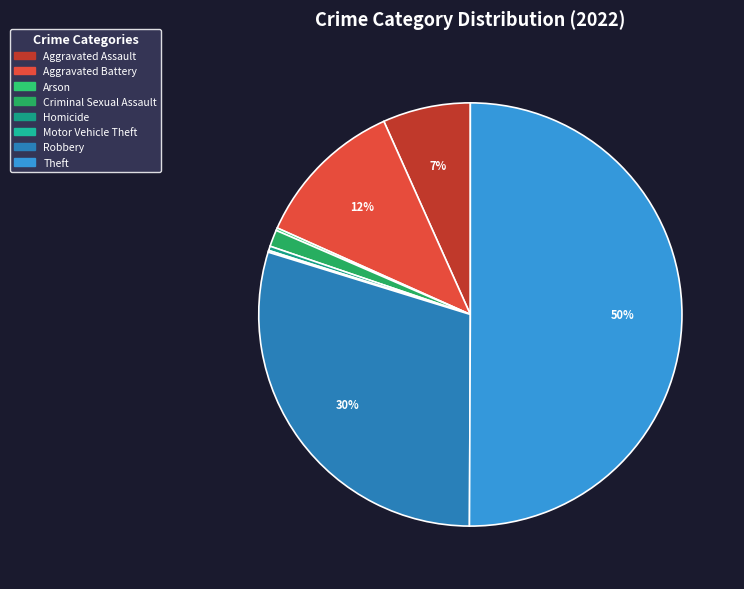

Rank the categories by value from lowest to highest.

Motor Vehicle Theft, Arson, Homicide, Criminal Sexual Assault, Aggravated Assault, Aggravated Battery, Robbery, Theft